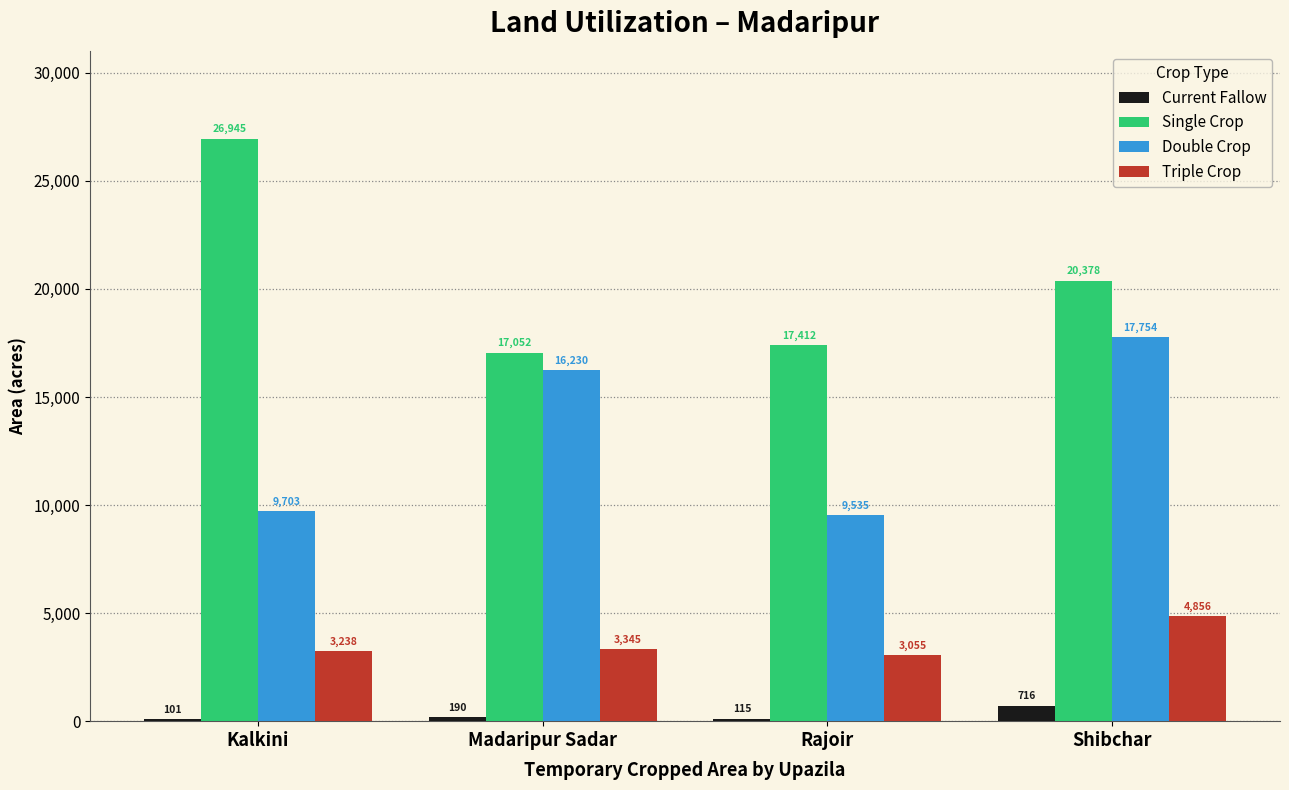

How many bars are there in each group?

4